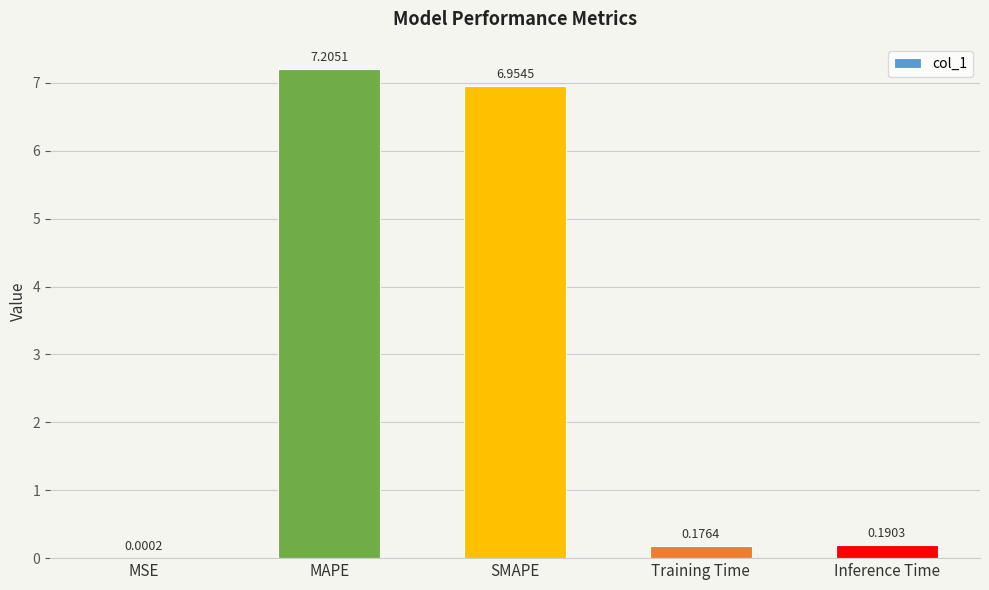

Which category has the highest value across all series?

MAPE